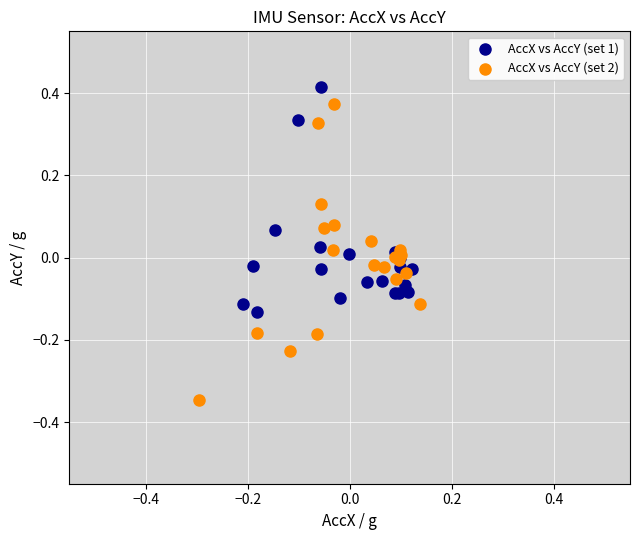

Which series reaches the minimum Y coordinate?

AccX vs AccY (set 2)